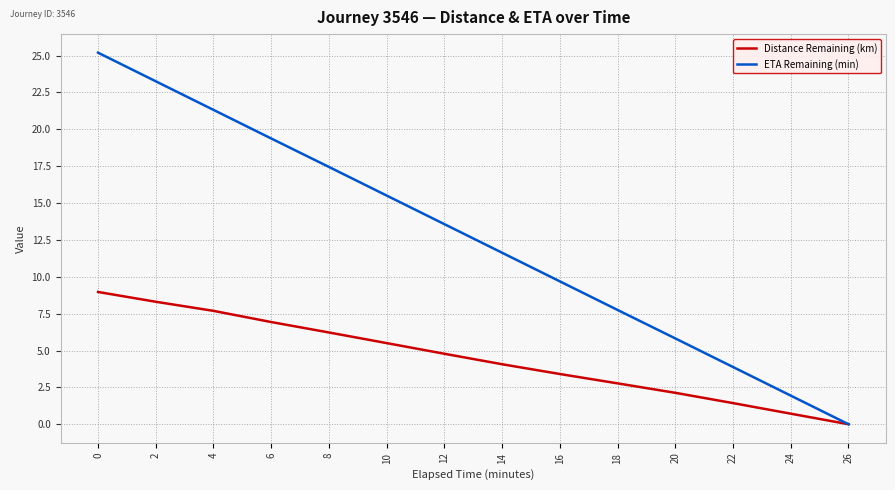

What value does the Distance Remaining (km) series have at 22?

1.4